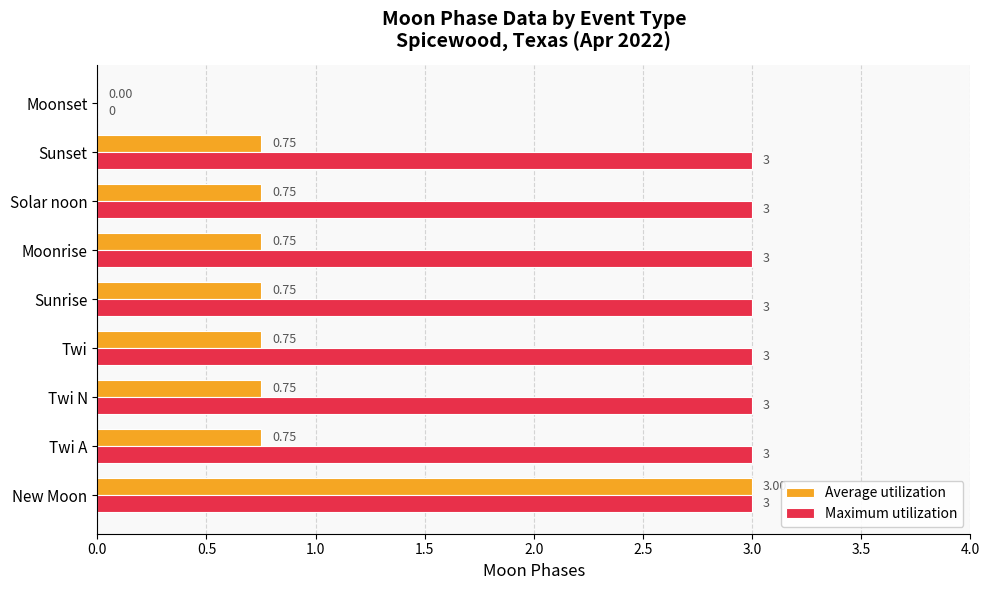

Count the number of data series in this chart.

2